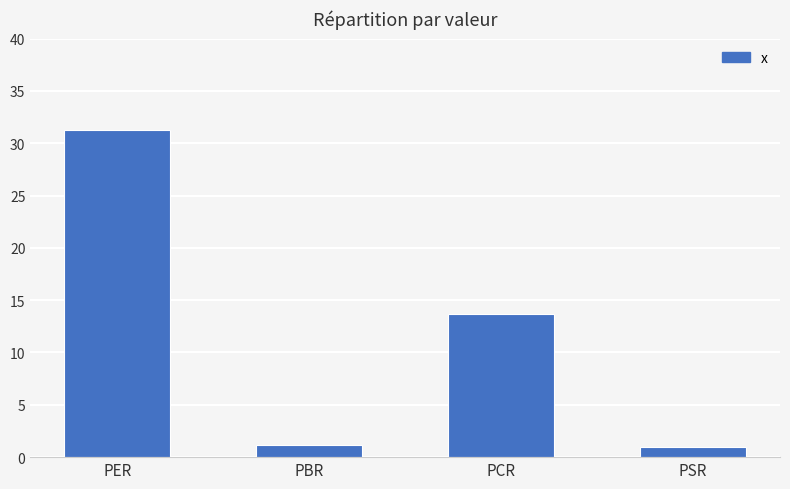

The chart shows a value of 31.3 at PER. True or false?

True